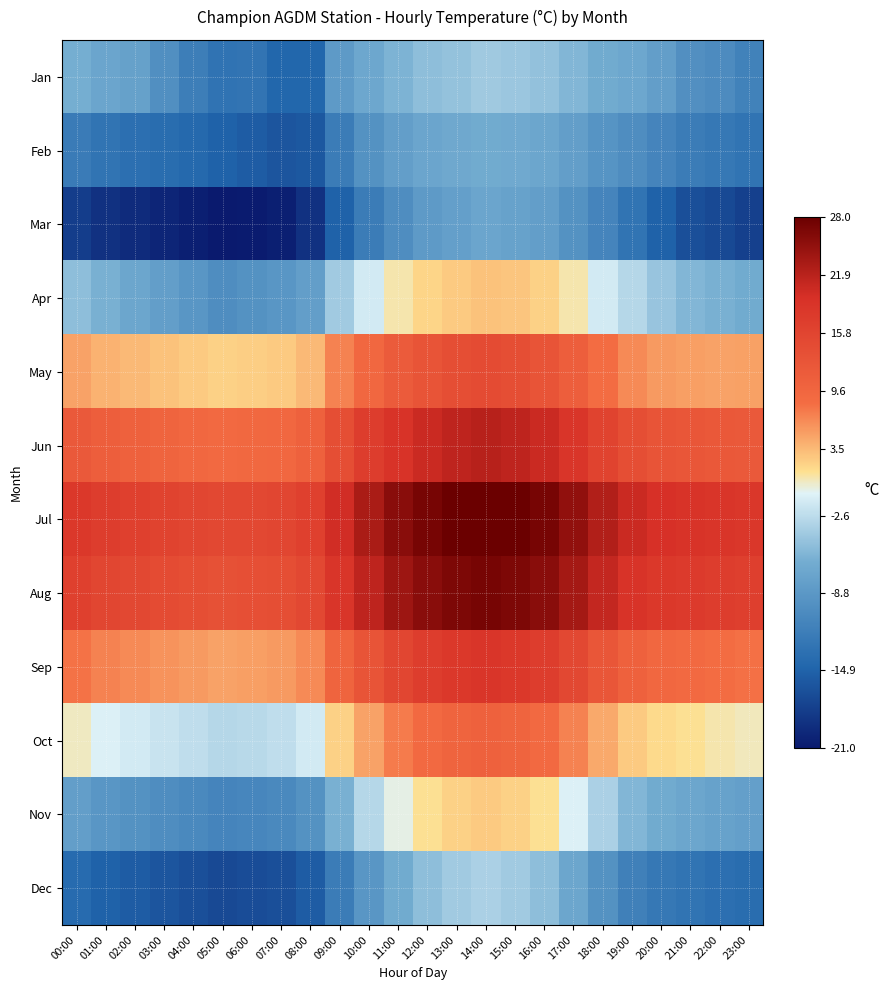

What is the total value across all series at 06:00?

-43.6